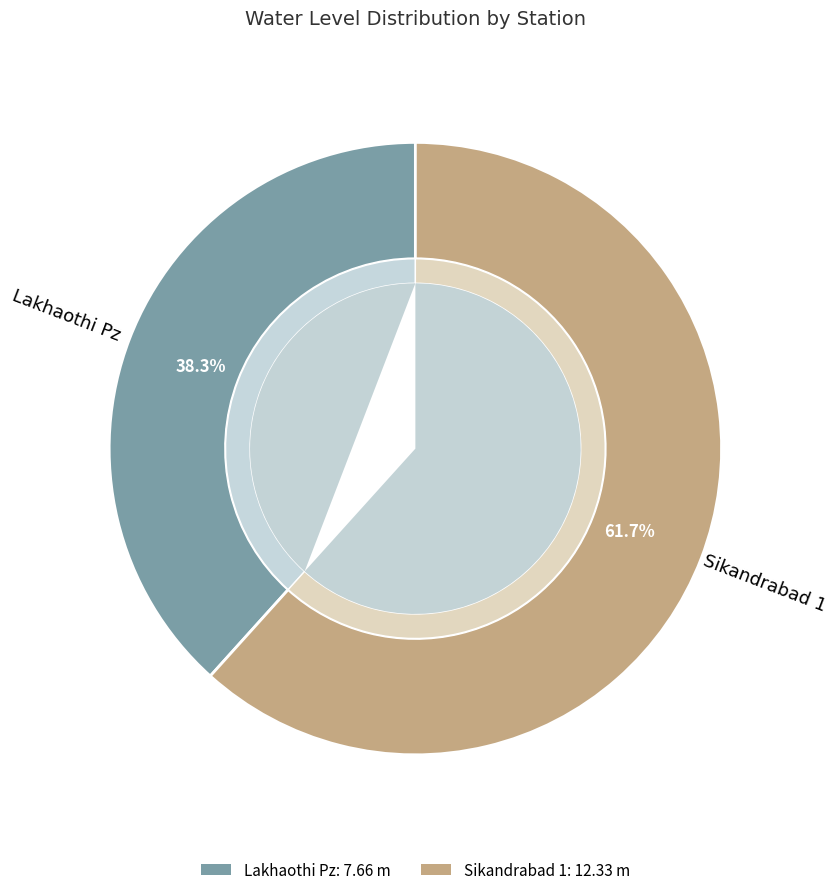

To the nearest percent, what is the combined percentage of Lakhaothi Pz and Sikandrabad 1?

100%